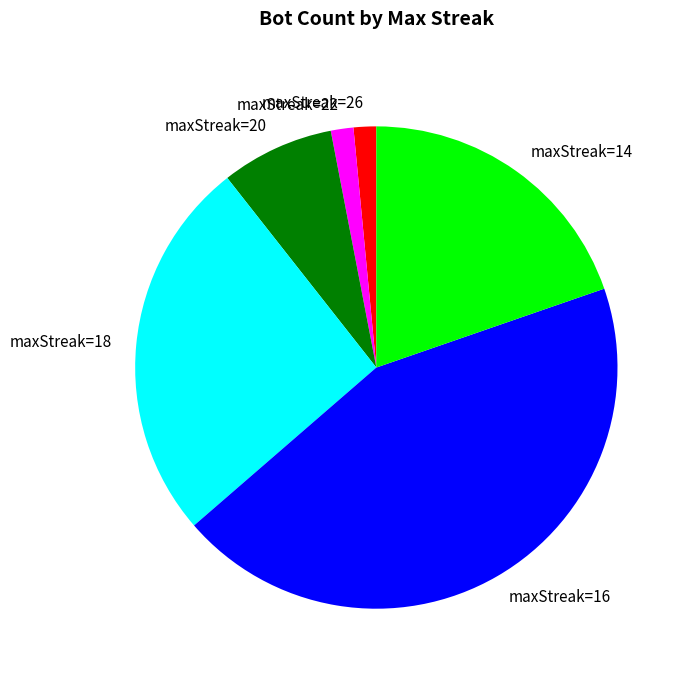

Approximately how many times larger is the value at maxStreak=18 compared to maxStreak=20?

3.4